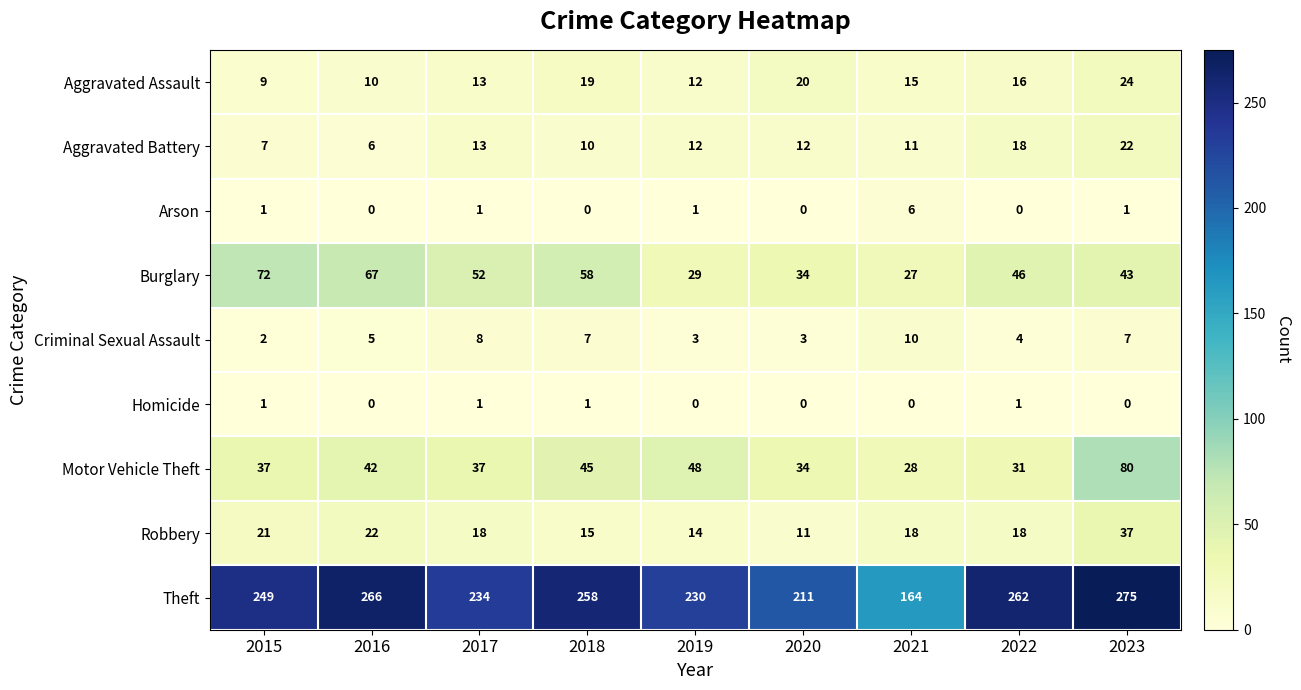

What is the average value of the Theft series?

239